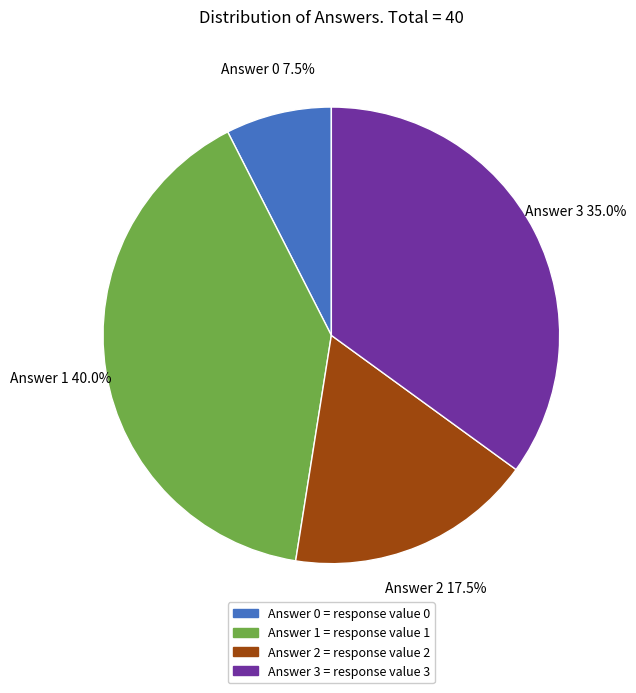

What percentage is NOT represented by Answer 2?

82.5%